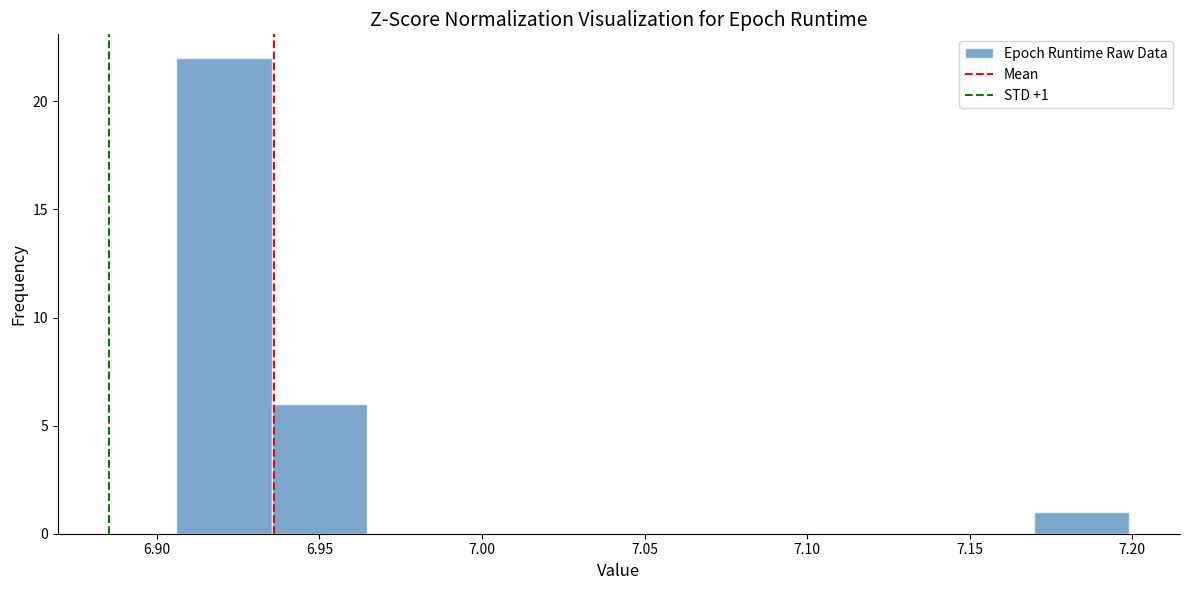

Which range on the x-axis has the tallest bar?

6.905 to 6.935